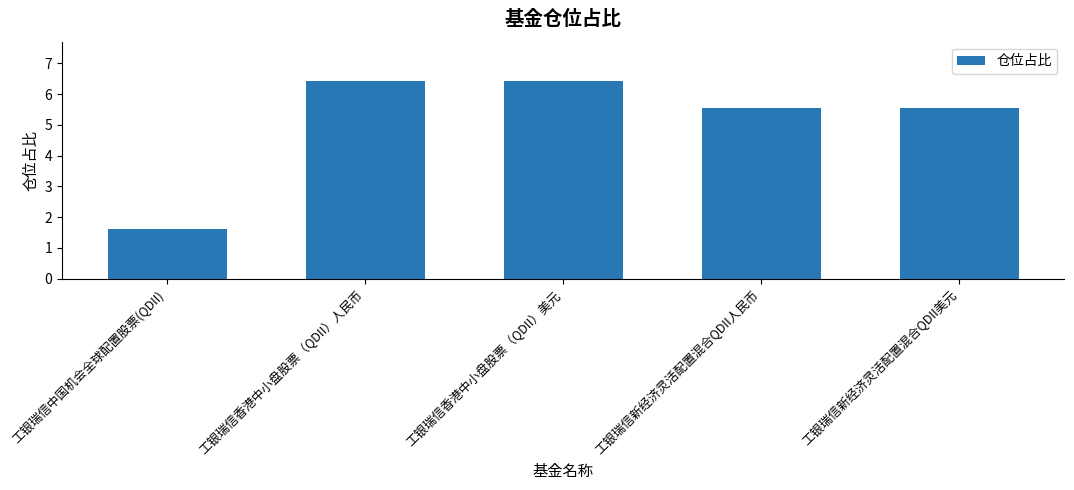

What is the maximum value shown in the chart?

6.4